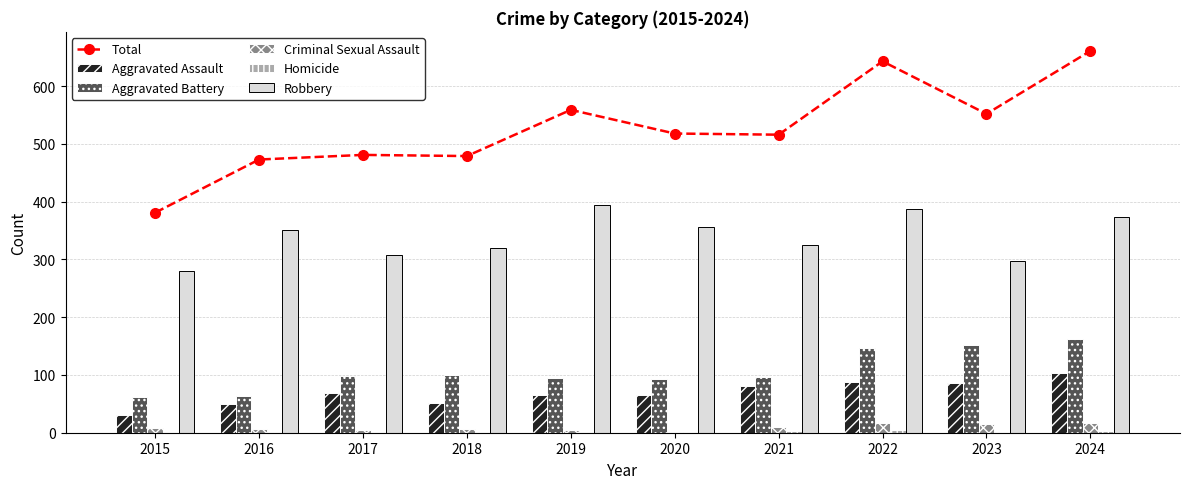

What is the value of the Robbery bar at the 2nd from the left?

351